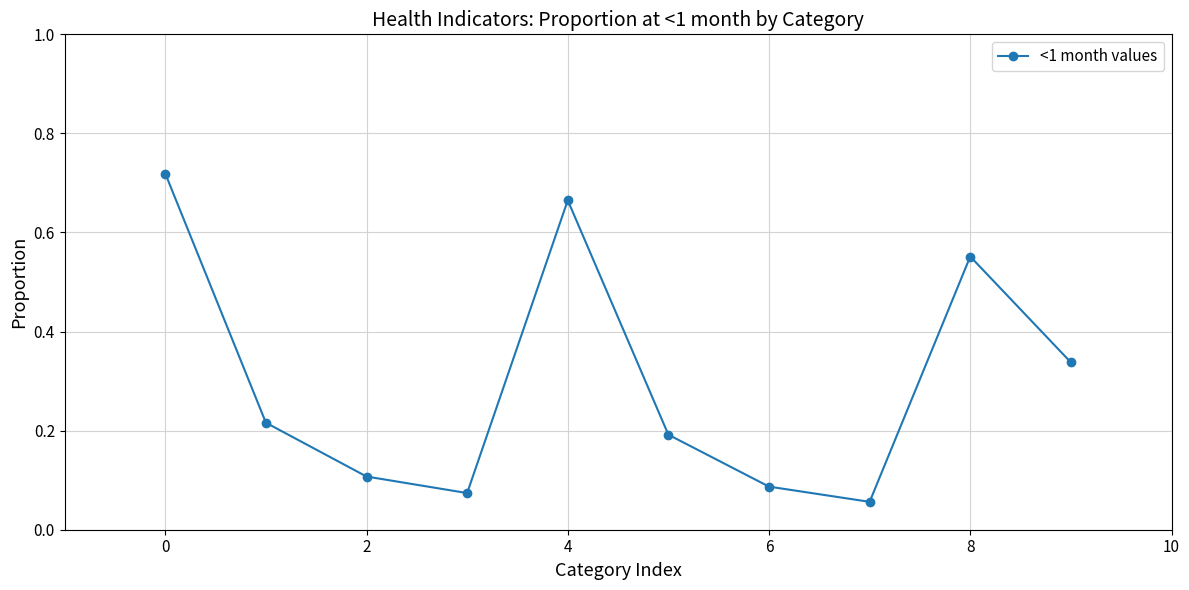

What is the sum of all values?

3.0